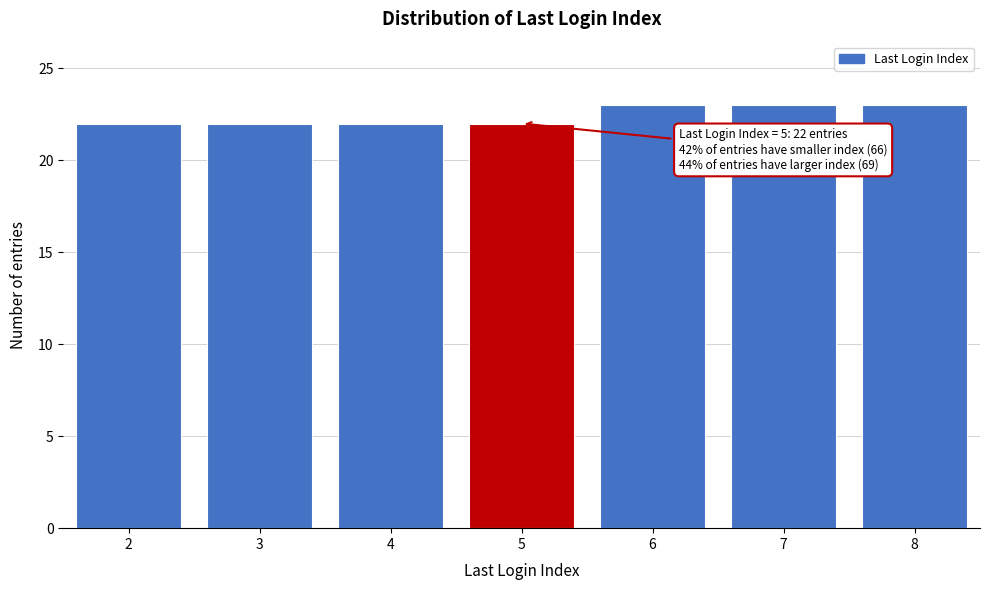

Reading right to left, what are all the values shown in this chart?

8=23	7=23	6=23	5=22	4=22	3=22	2=22